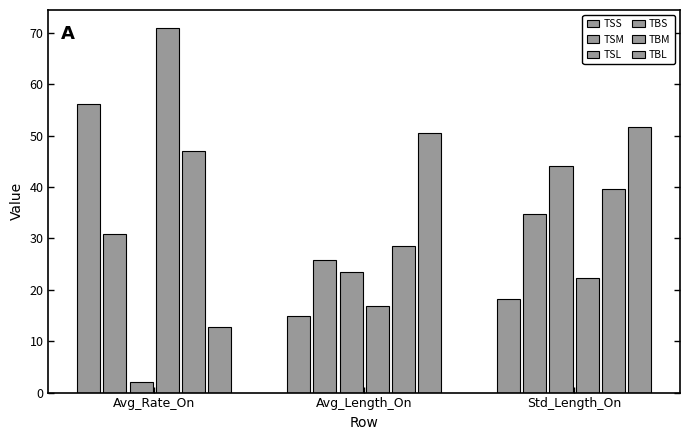

What position from the right is Avg_Length_On?

2